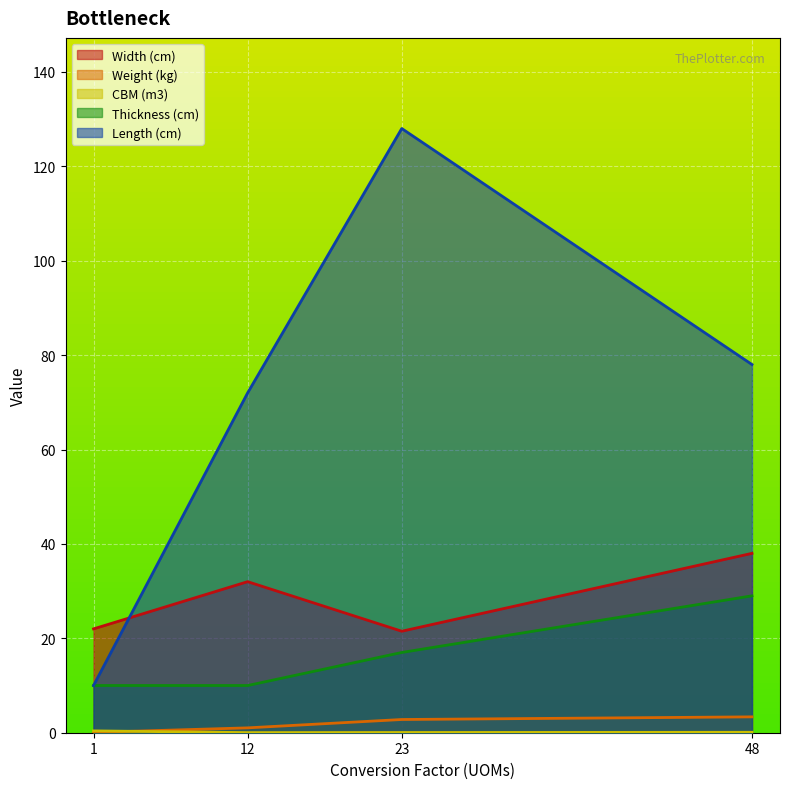

What is the difference between the maximum and minimum values in the Thickness (cm) series?

19.0